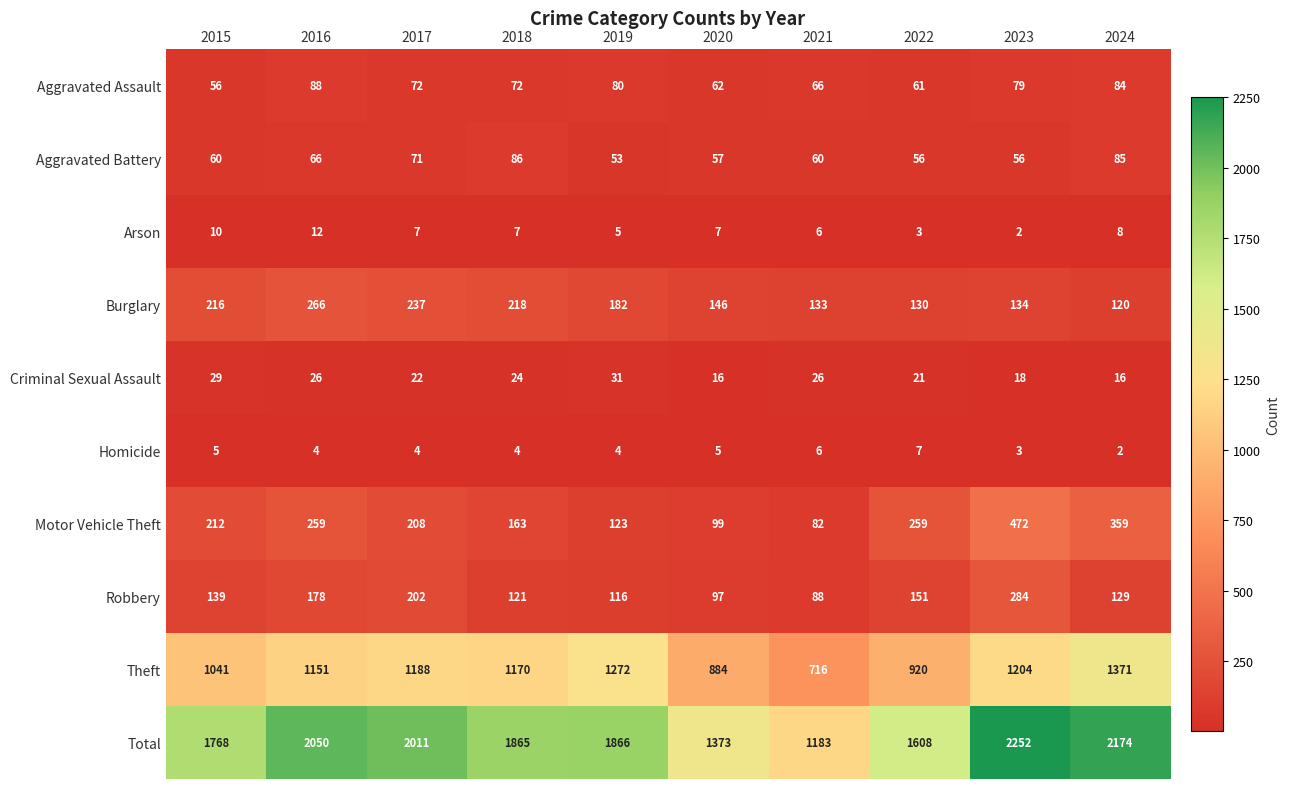

Rank the series by their maximum value, from highest to lowest.

Total, Theft, Motor Vehicle Theft, Robbery, Burglary, Aggravated Assault, Aggravated Battery, Criminal Sexual Assault, Arson, Homicide